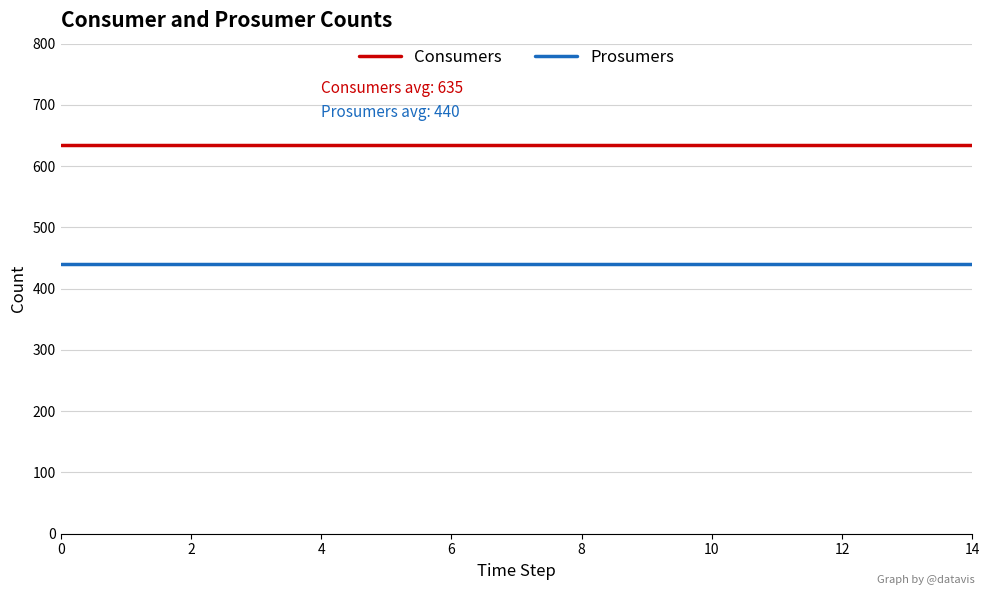

Which series has the largest total across all categories?

Consumers